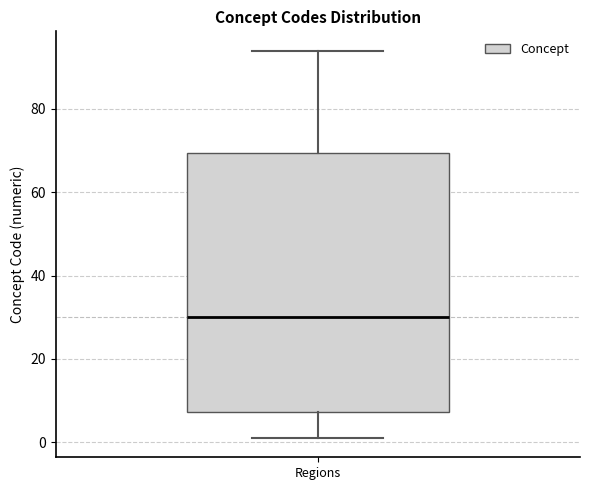

Read this box plot against the y-axis: the position of the median line, the range covered by the box, and the ends of both whiskers. The values are not printed on the chart, so give them approximately, as read against the axis.

median 30, box 8 to 70, whiskers 2 to 94